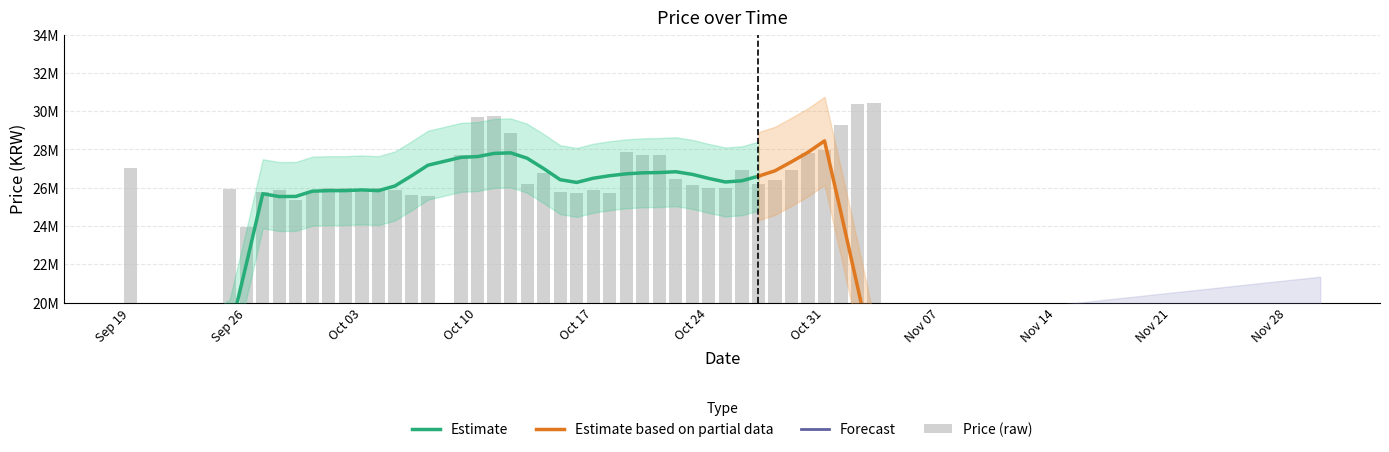

Where is the data nearest to the value 27174995?

Sep 19